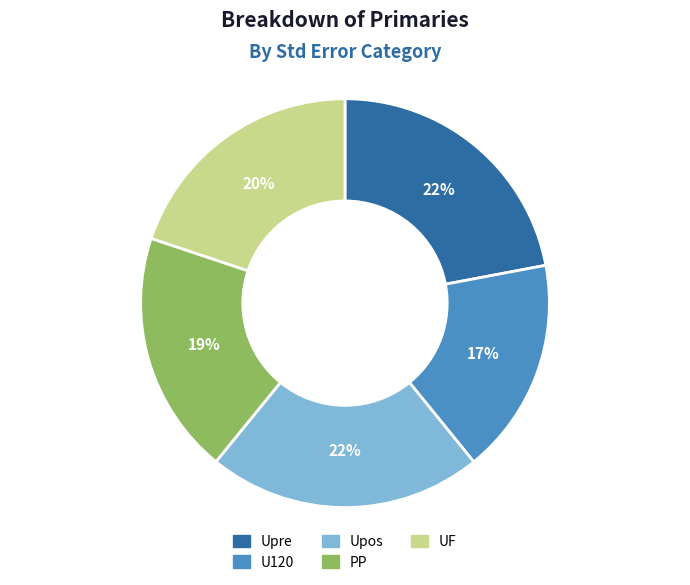

Do Upos and Upre together represent more than half of the pie?

No